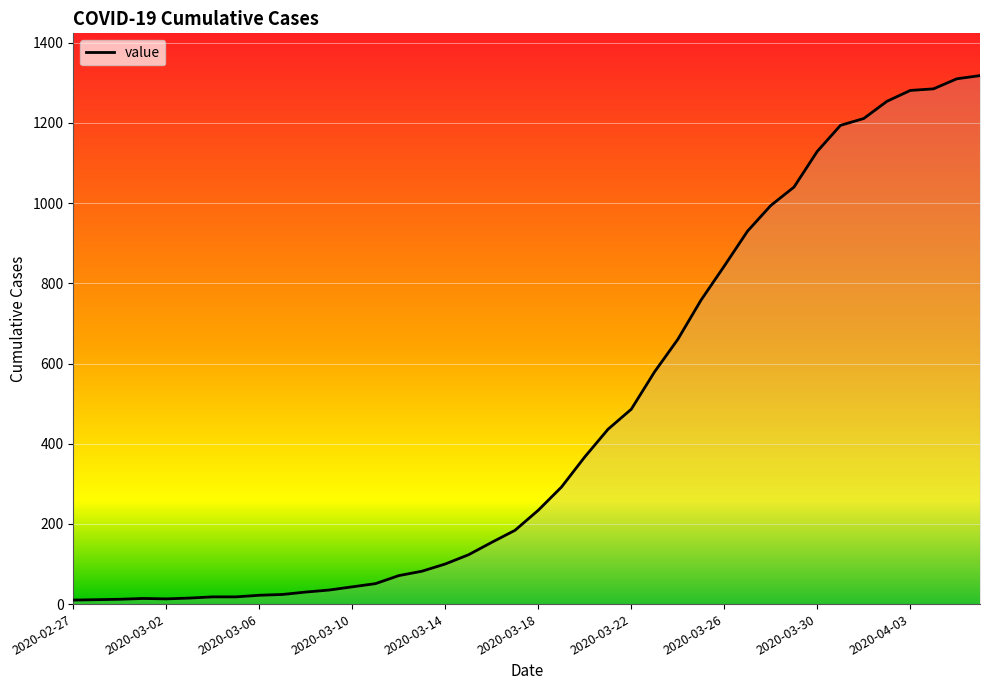

How many lines are shown in the chart?

1